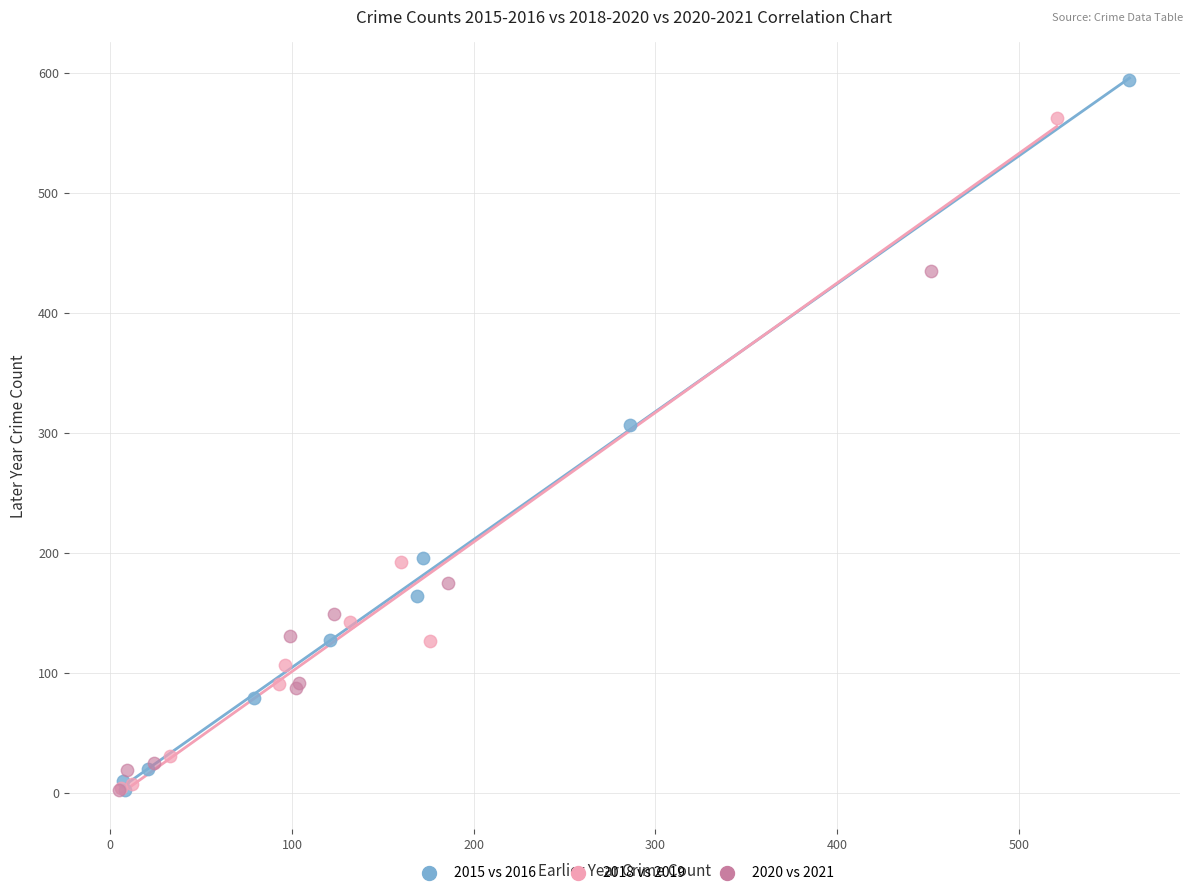

Which series has the widest spread of Y values?

2015 vs 2016